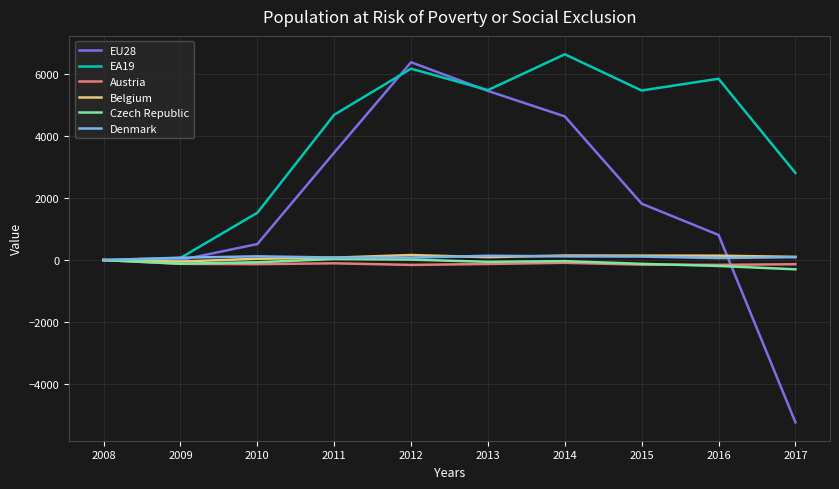

What is the difference between the Denmark values at 2010 and 2011?

38